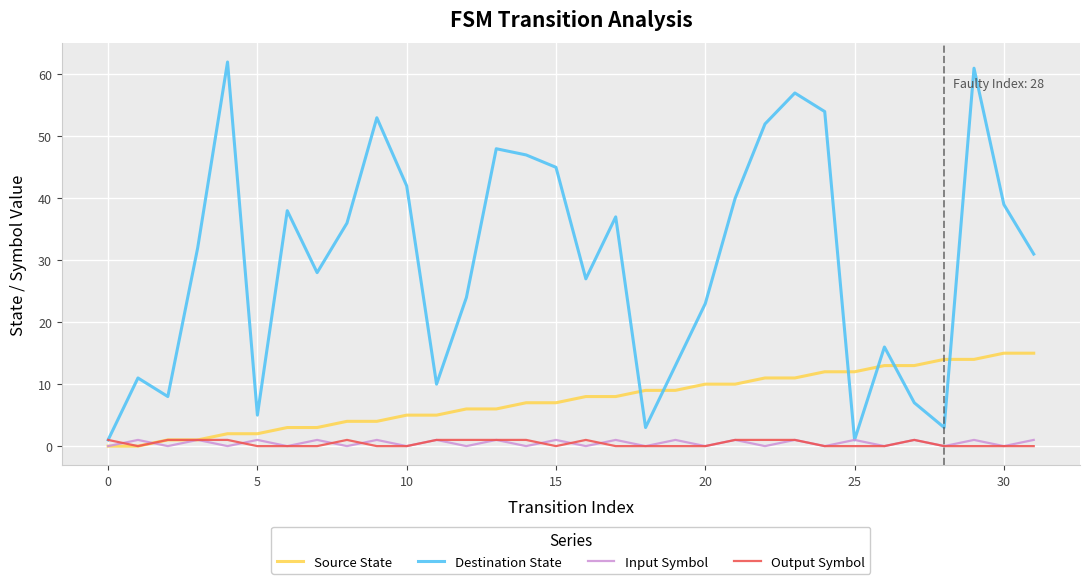

Which series has the largest total across all categories?

Destination State